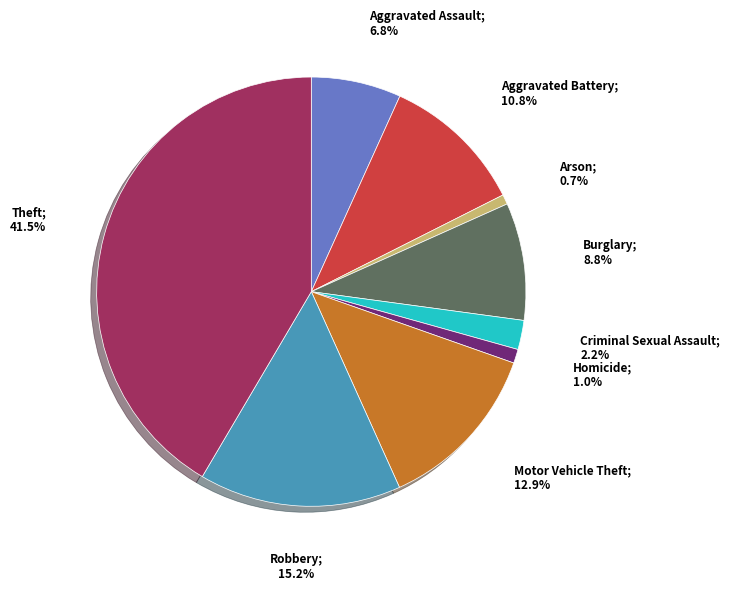

Is there a majority slice in this chart?

No